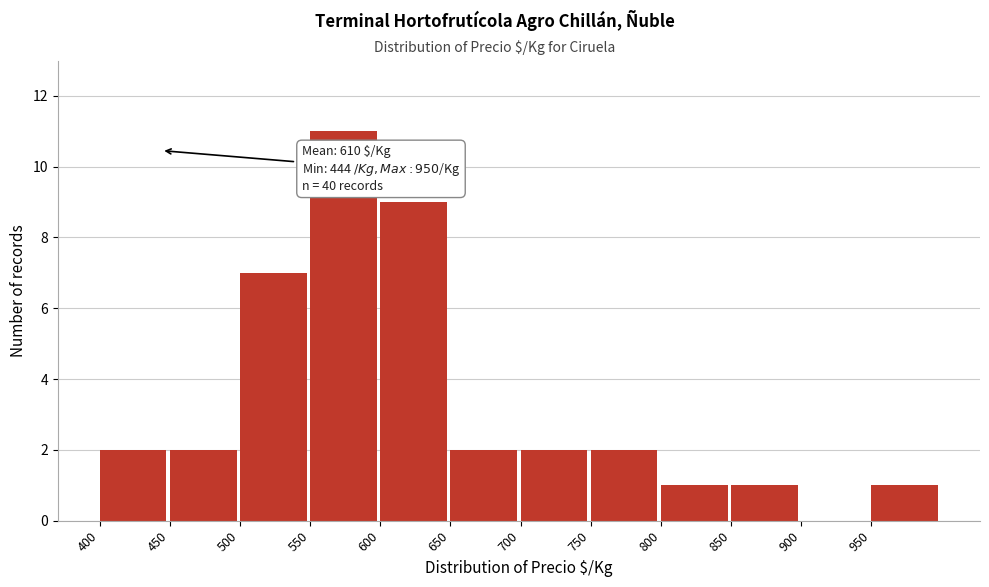

Which range on the x-axis has the tallest bar?

550 to 600